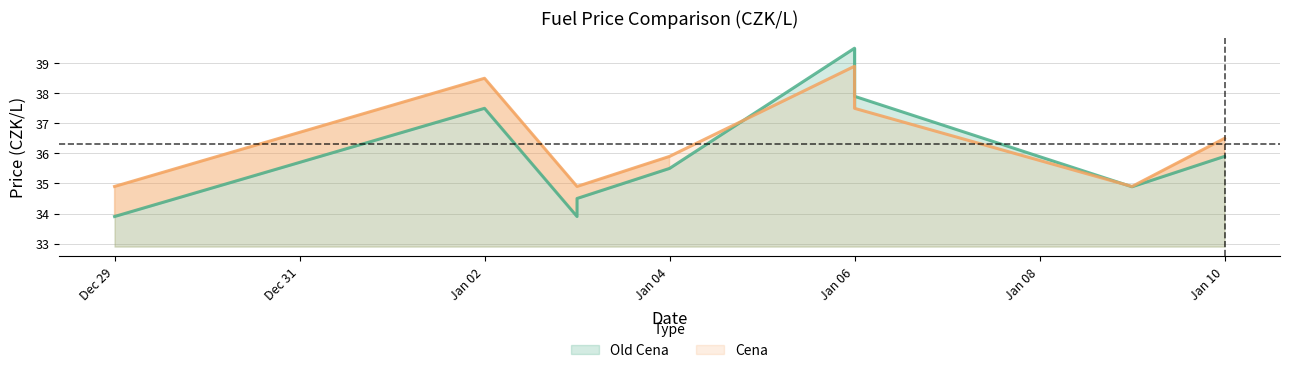

Where does the Old Cena series first go above 35?

Jan 02